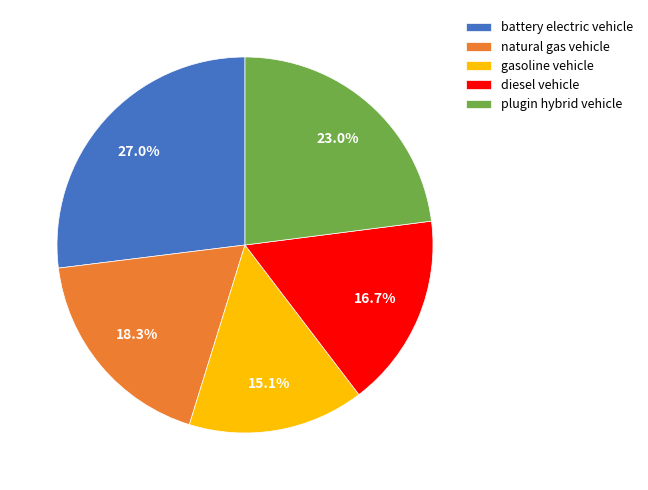

What is the largest slice in the pie chart?

battery electric vehicle